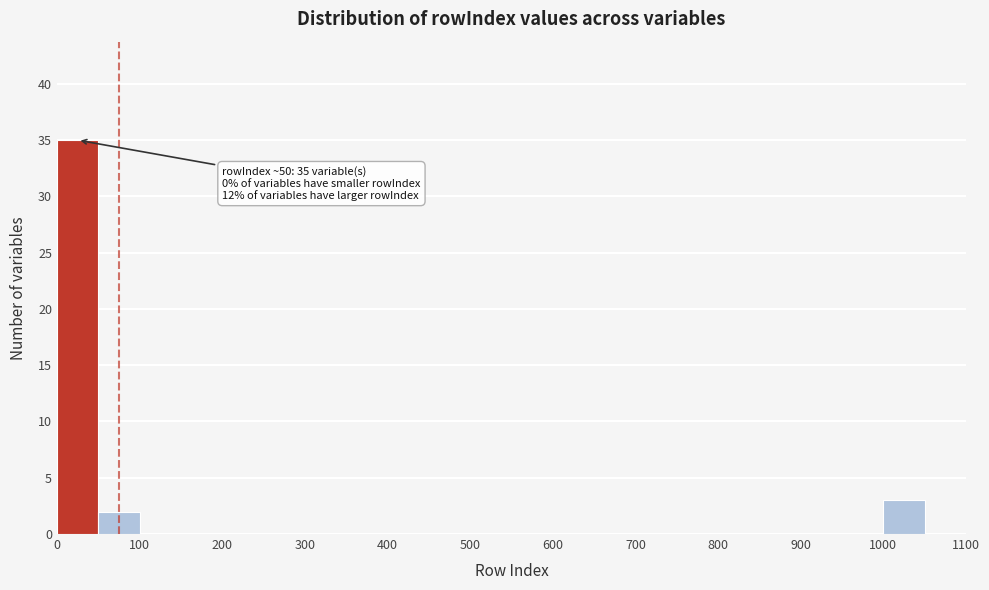

Over which range of the x-axis is the bar tallest?

0 to 50